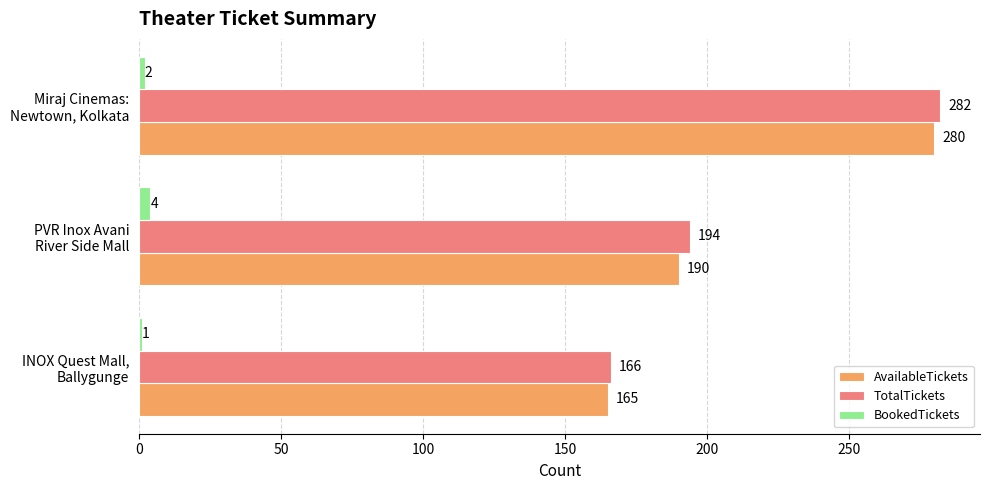

List the labels in order of BookedTickets value, largest first.

PVR Inox Avani
River Side Mall, Miraj Cinemas:
Newtown, Kolkata, INOX Quest Mall,
Ballygunge